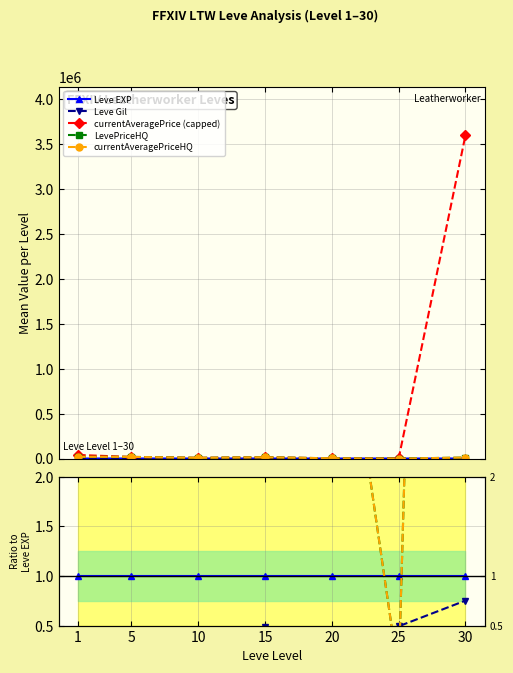

Which has a higher value, 1 or 25?

1